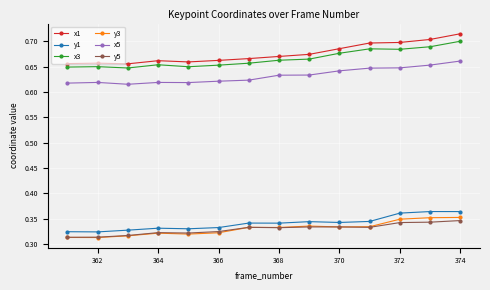

At how many categories does at least one series exceed 0?

14